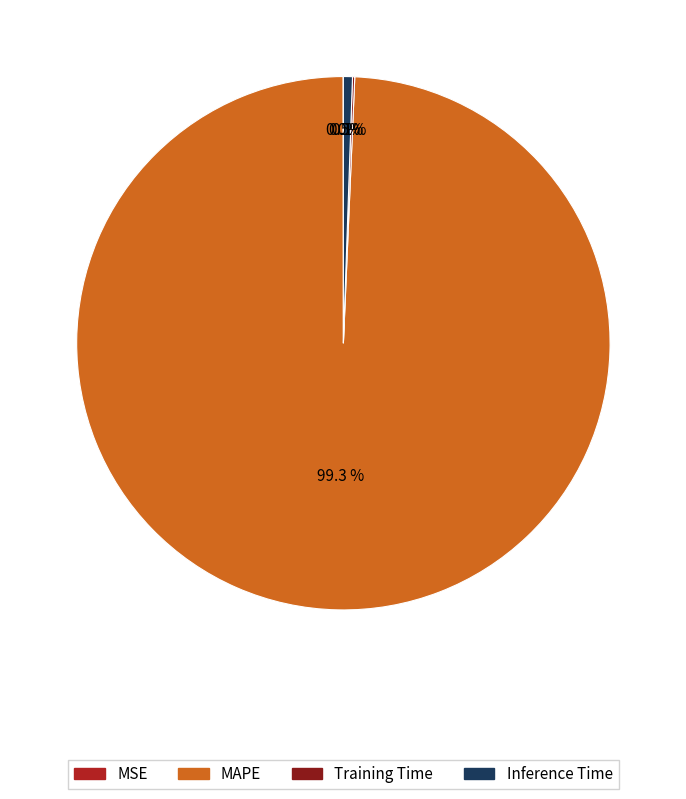

What is the majority slice?

MAPE